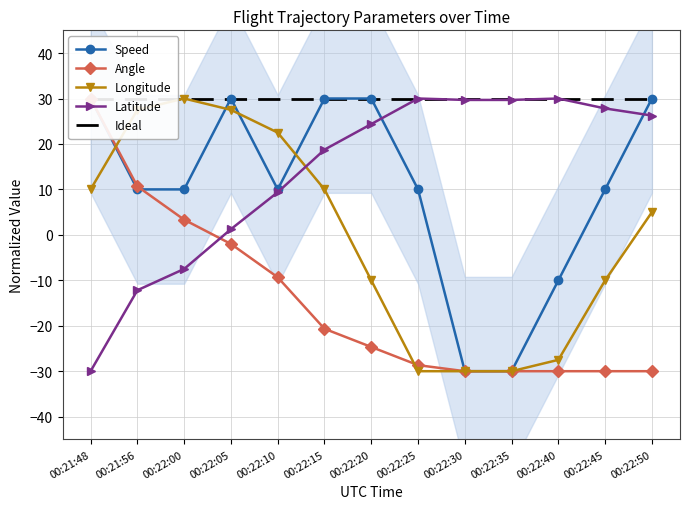

What is the smallest value displayed?

-30.0